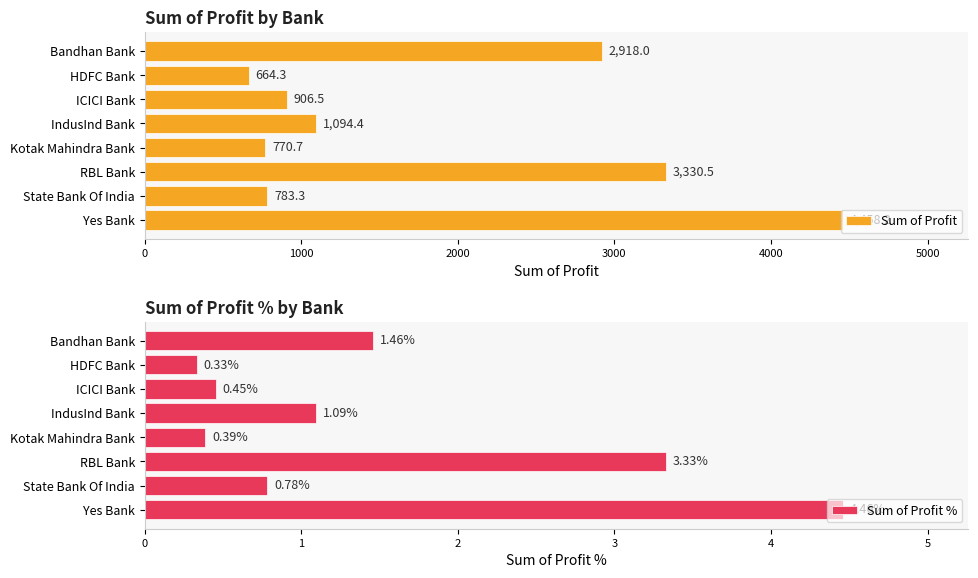

What are all the series names shown in the legend?

Sum of Profit, Sum of Profit %